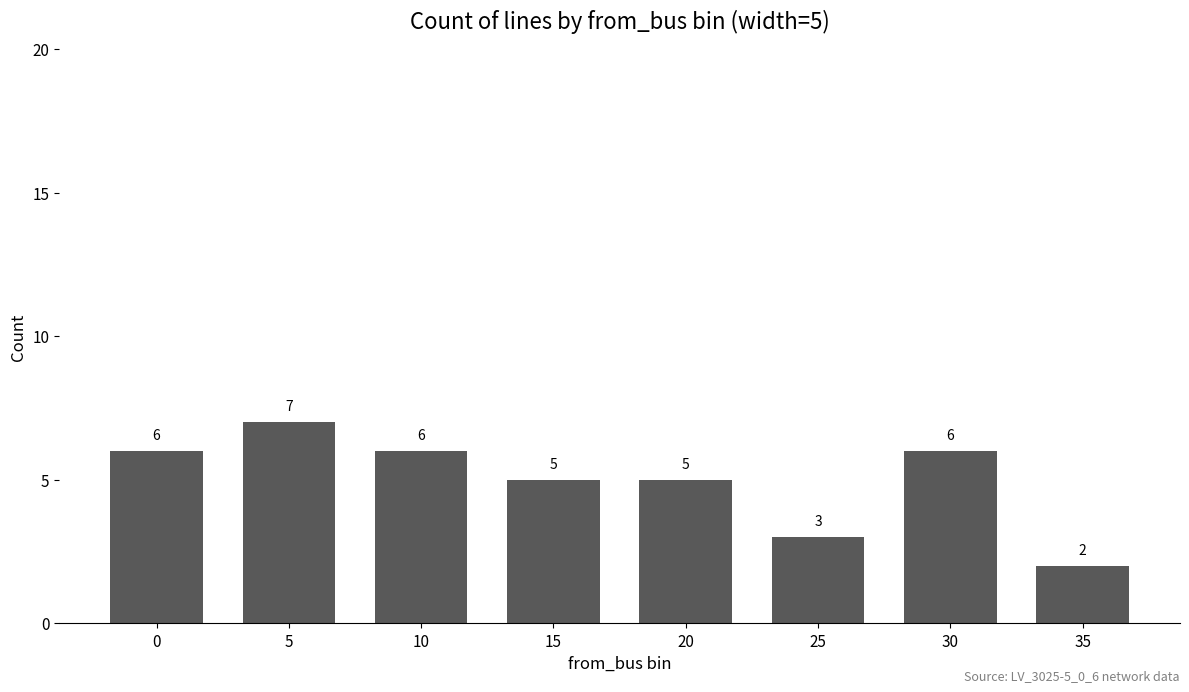

How many values are between 5 and 6?

5